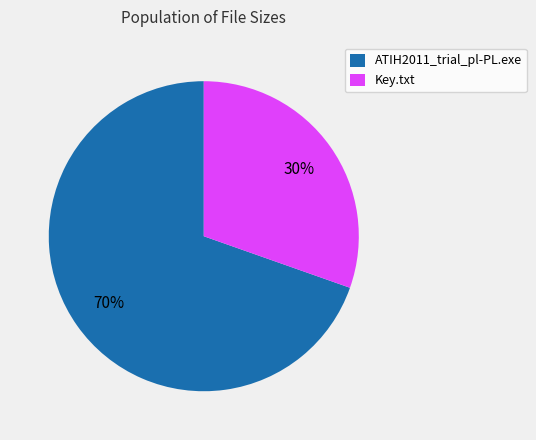

Combined, do ATIH2011_trial_pl-PL.exe and Key.txt account for over 50%?

Yes